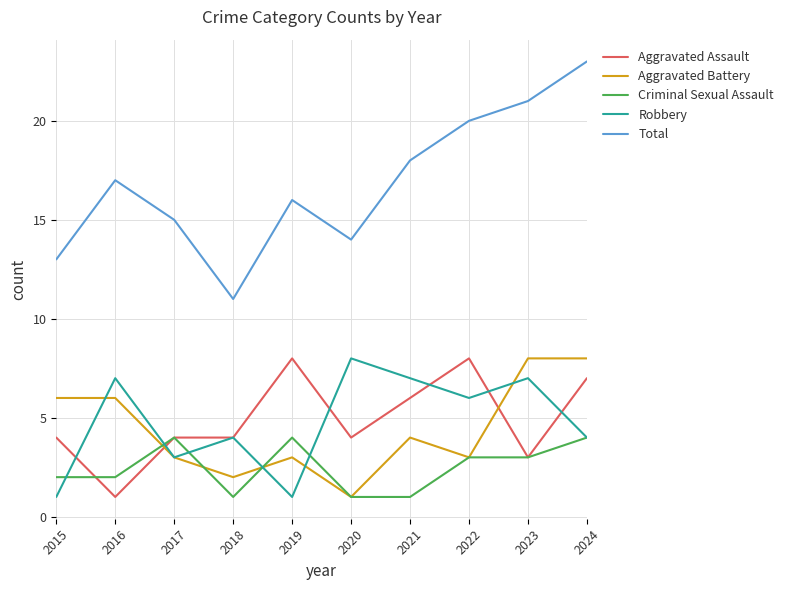

Count the Criminal Sexual Assault values in the range 1 to 4.

10